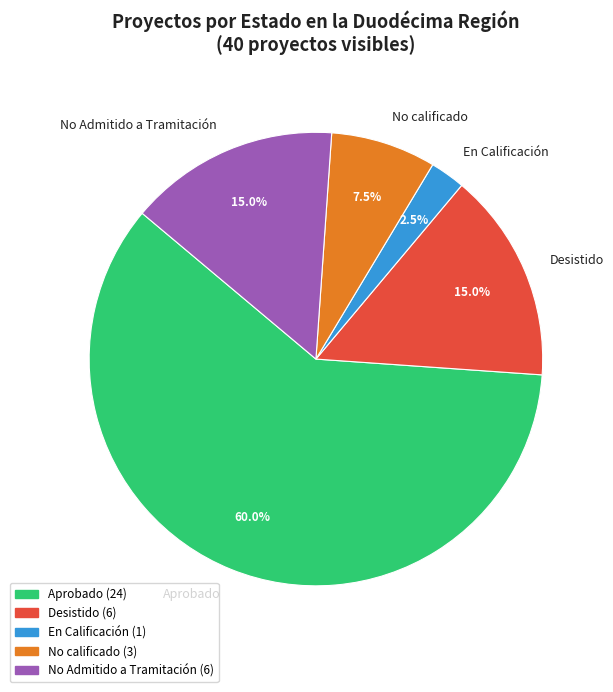

Is there any slice that represents more than half of the pie?

Yes